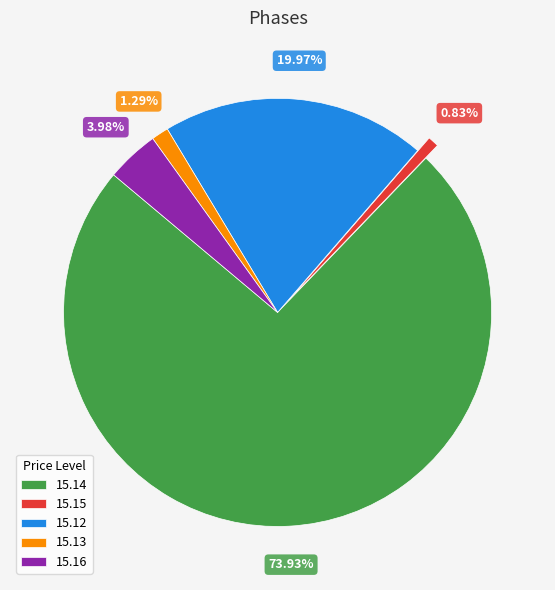

Combined, do 15.16 and 15.15 account for over 50%?

No